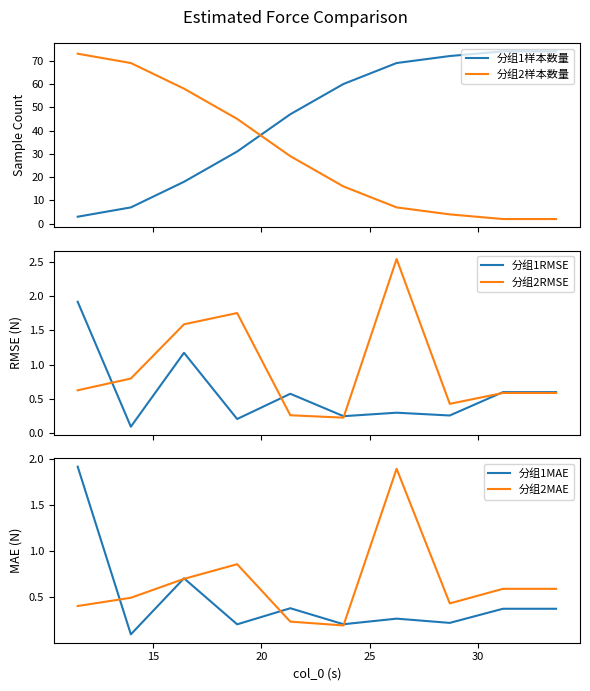

True or false: 分组1样本数量 and 分组2样本数量 cross at least once.

True